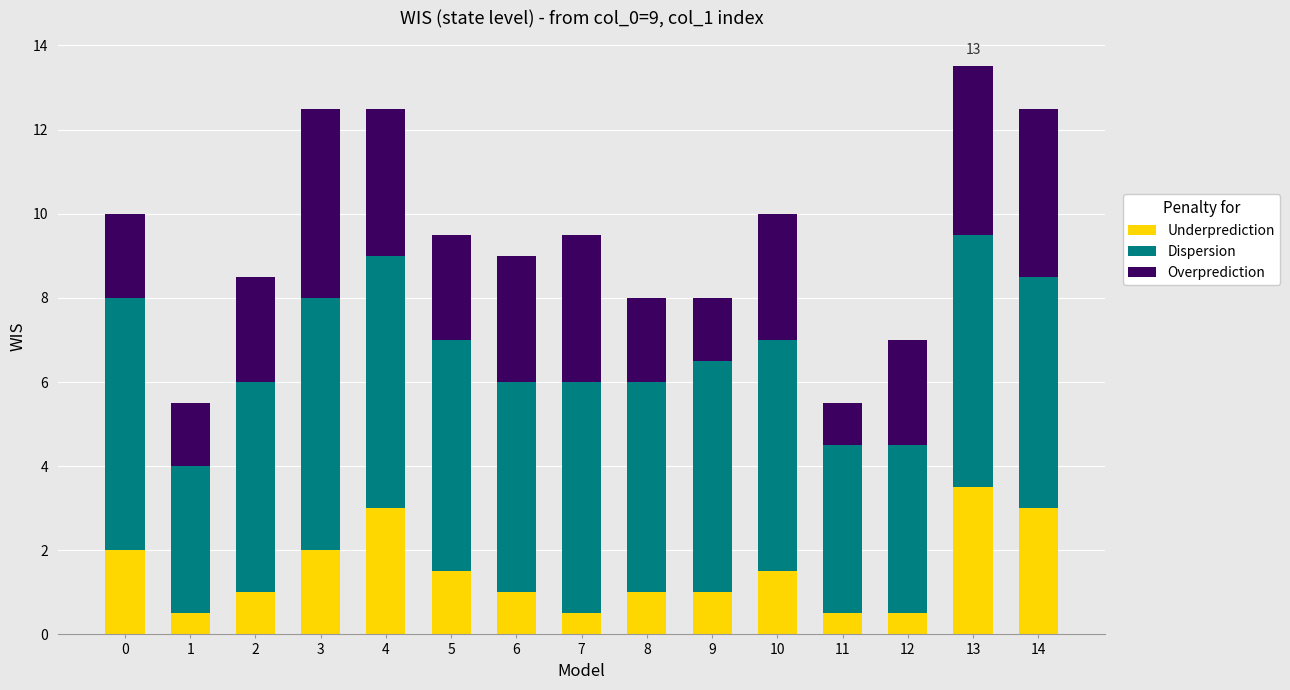

Is it true that Underprediction equals 2.5 at 10?

False